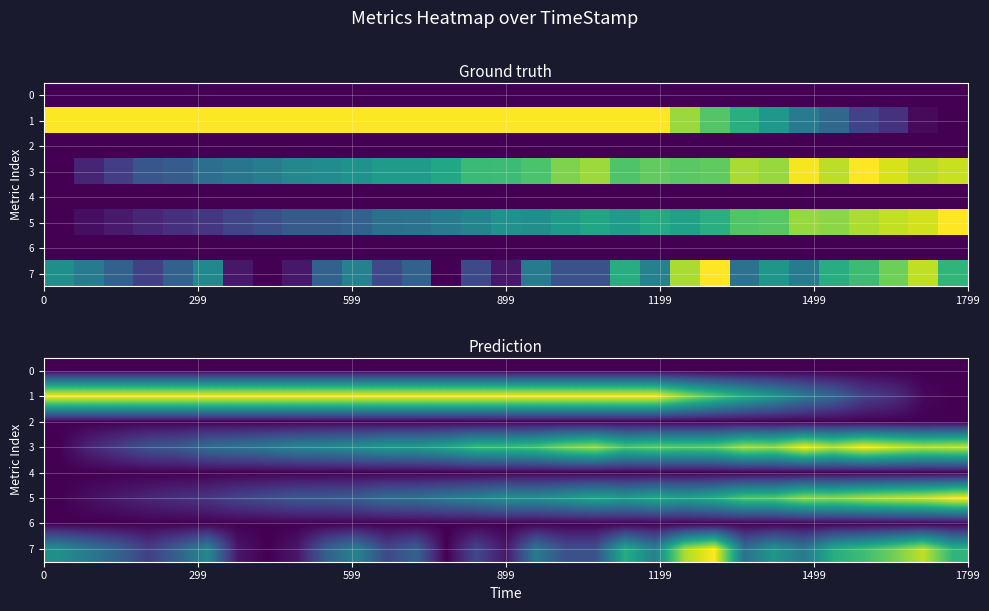

Which series has the largest total across all categories?

1